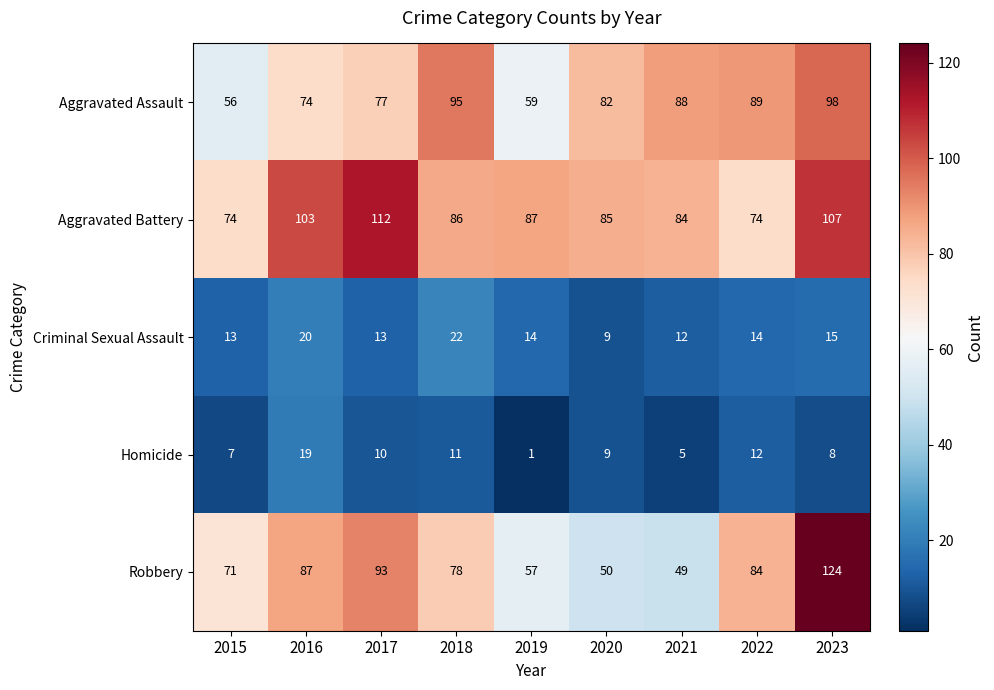

What is the spread (max minus min) of values at 2016?

84